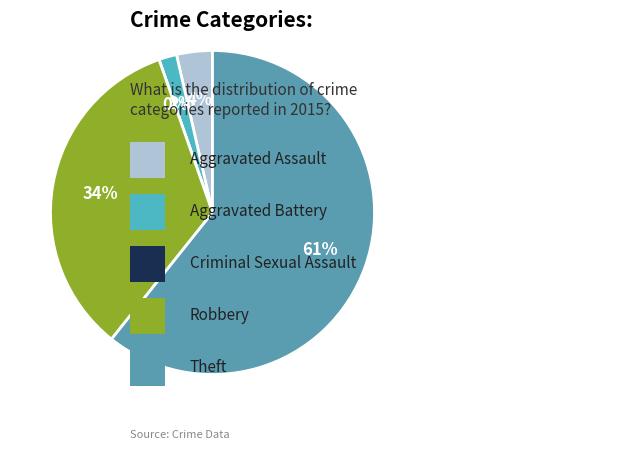

Is there a majority slice in this chart?

Yes